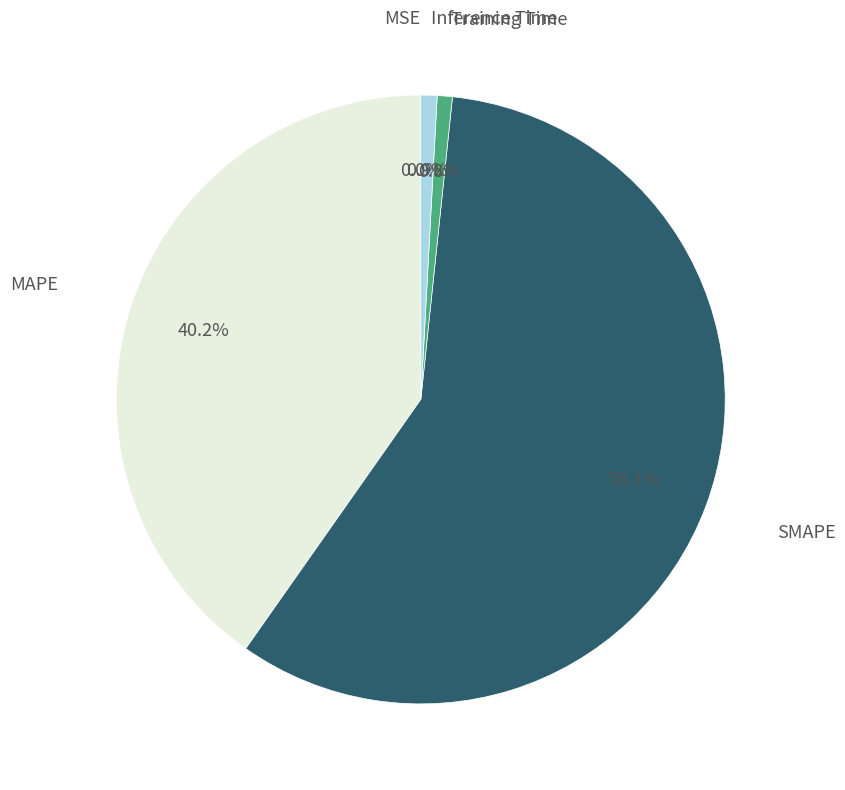

To the nearest percent, what is the combined percentage of Inference Time and SMAPE?

59%